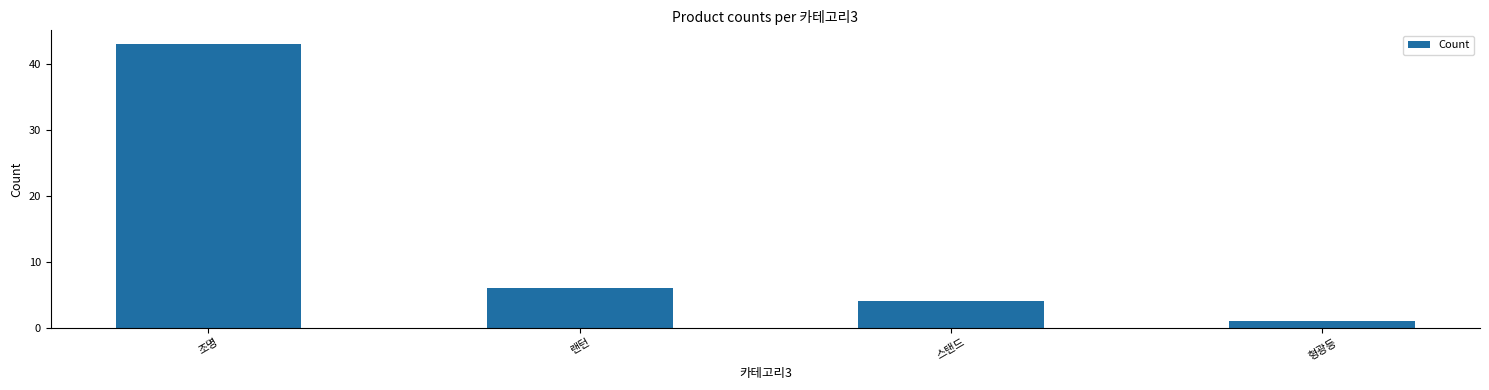

Which has a higher value, 스탠드 or 조명?

조명